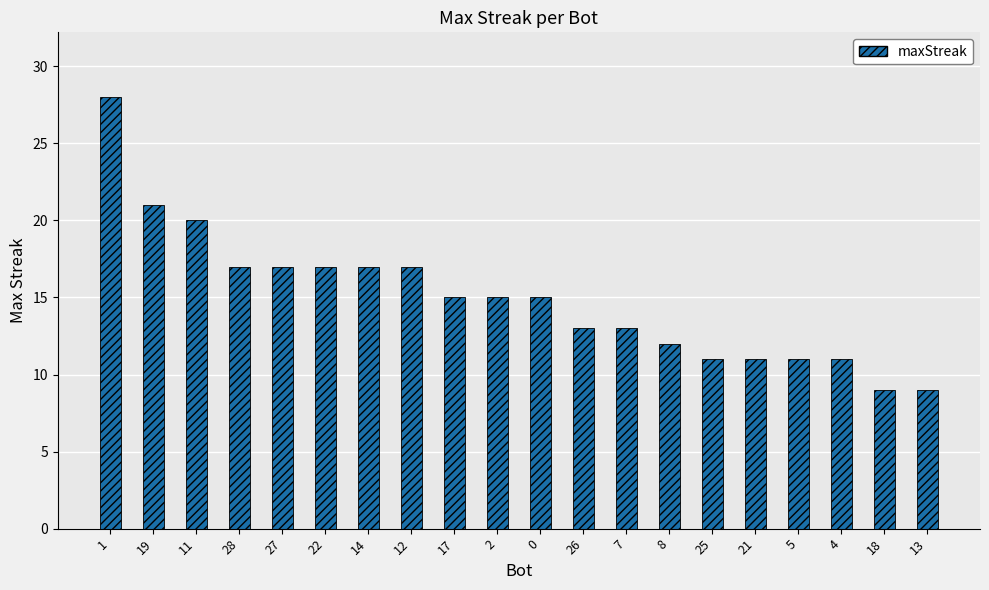

What is the sum of all values?

299